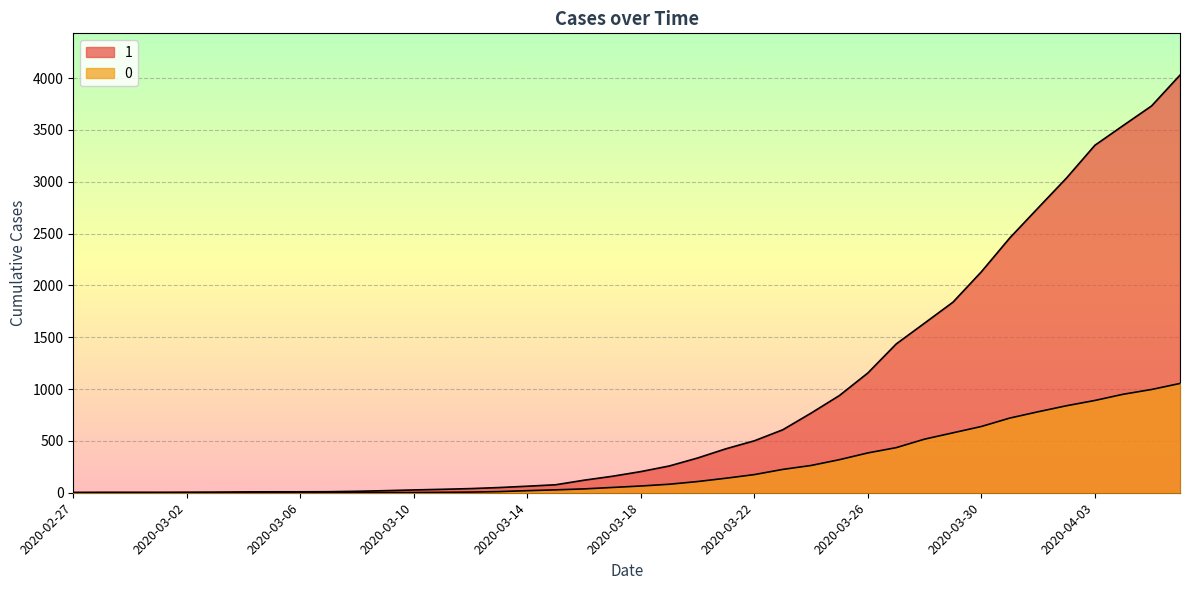

True or false: 0 and 1 intersect in this chart.

False